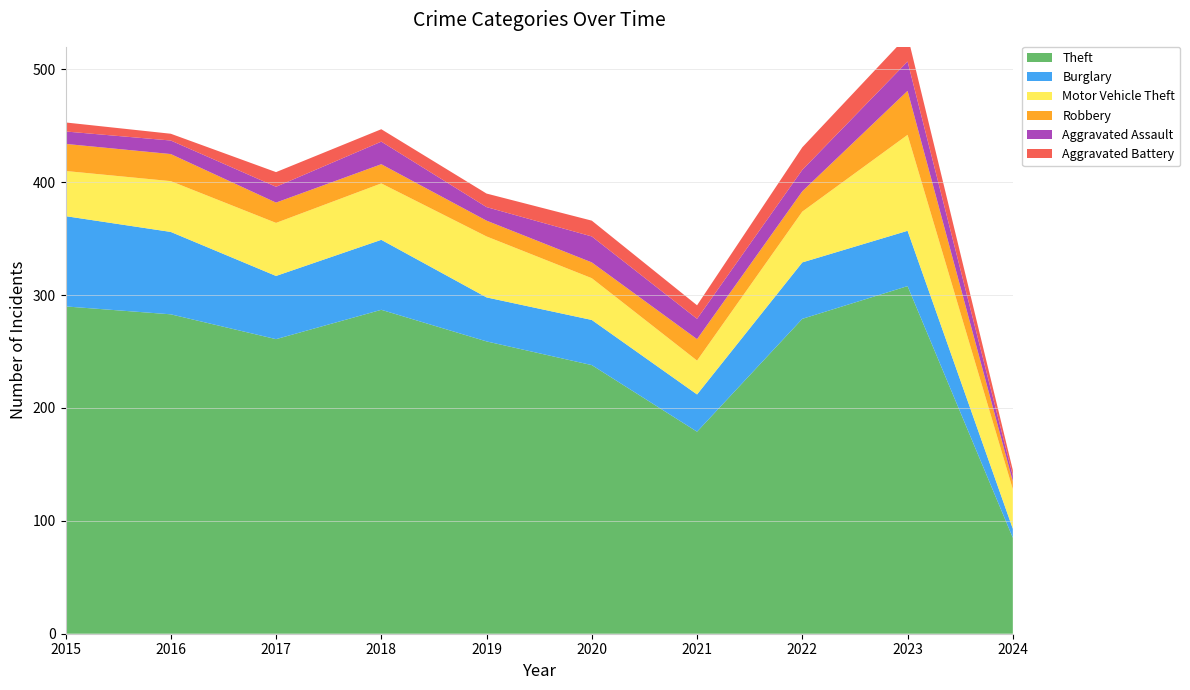

Reading right to left, list all the values displayed in this chart.

Theft: 2024=85	2023=308	2022=279	2021=179	2020=238	2019=259	2018=287	2017=261	2016=283	2015=290
Burglary: 2024=8	2023=49	2022=50	2021=33	2020=40	2019=39	2018=62	2017=56	2016=73	2015=80
Motor Vehicle Theft: 2024=35	2023=85	2022=45	2021=30	2020=37	2019=54	2018=50	2017=47	2016=45	2015=40
Robbery: 2024=7	2023=39	2022=18	2021=19	2020=14	2019=14	2018=17	2017=18	2016=24	2015=24
Aggravated Assault: 2024=5	2023=26	2022=19	2021=18	2020=23	2019=12	2018=20	2017=14	2016=12	2015=11
Aggravated Battery: 2024=5	2023=23	2022=20	2021=12	2020=14	2019=12	2018=11	2017=13	2016=6	2015=8